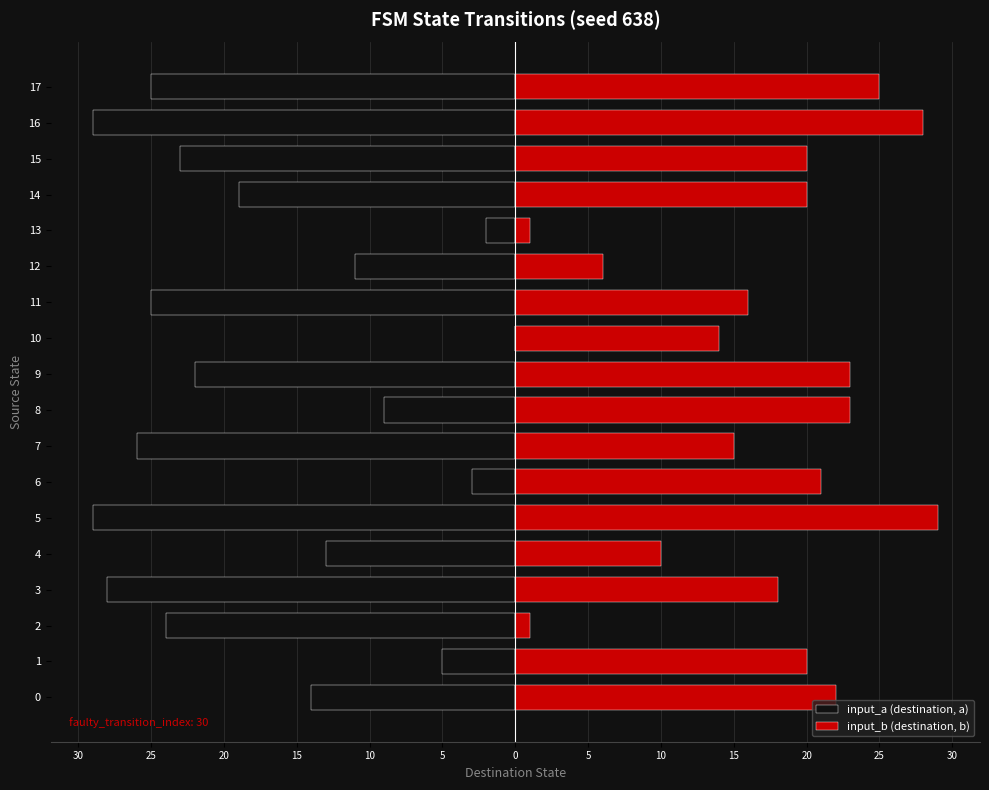

What is the spread (max minus min) of values at 16?

57